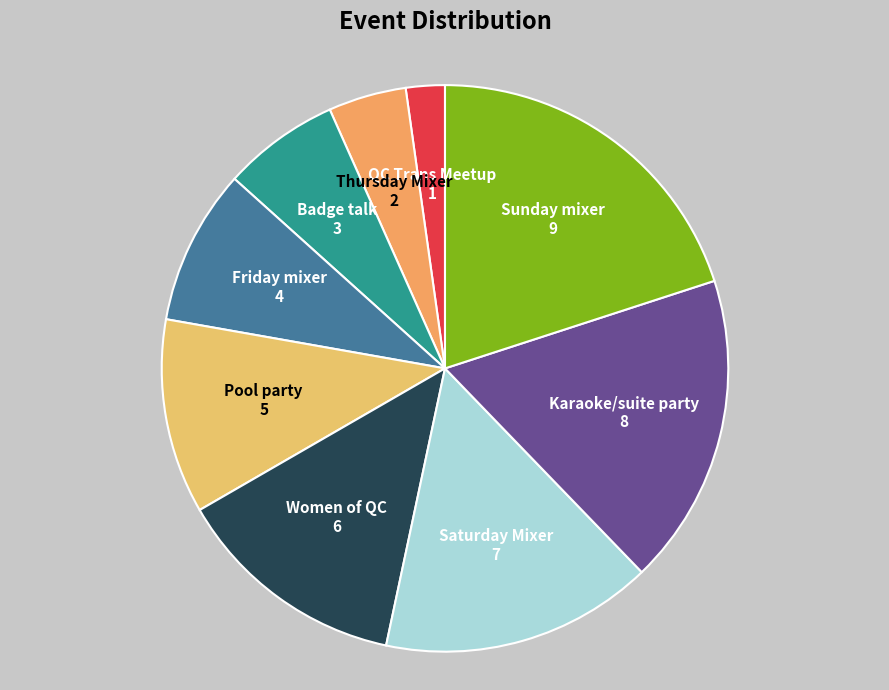

Does Women of QC account for over 50% of the chart?

No